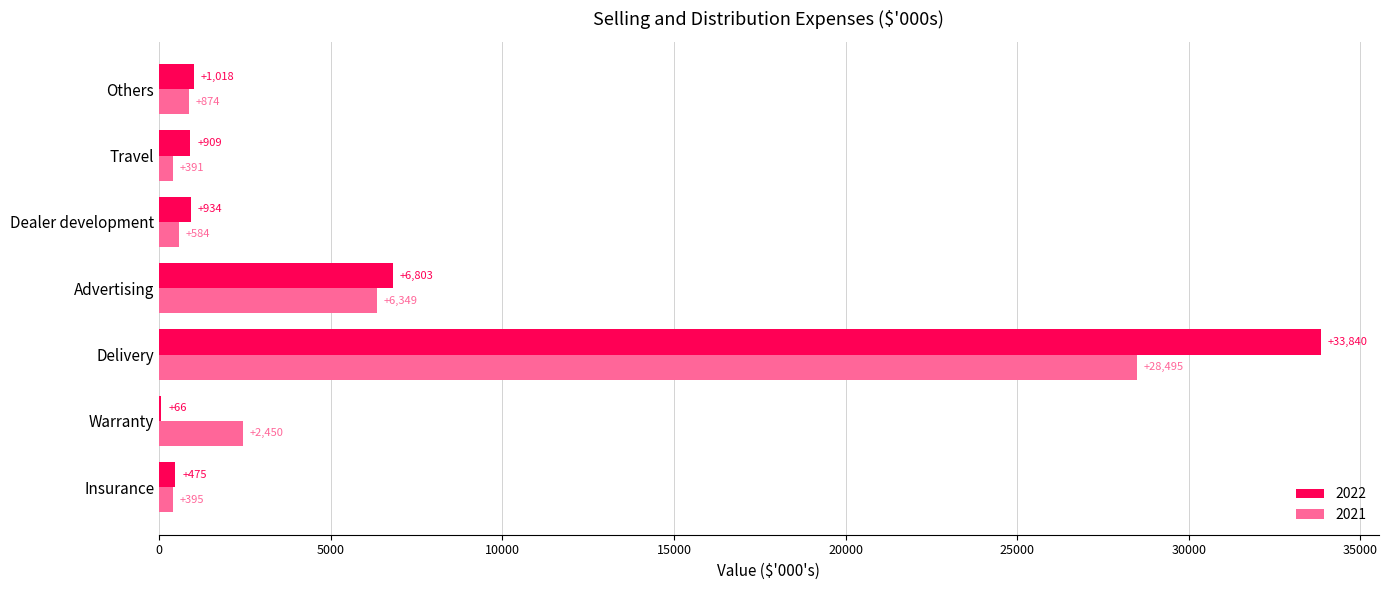

Which category has the highest value in the 2022 series?

Delivery